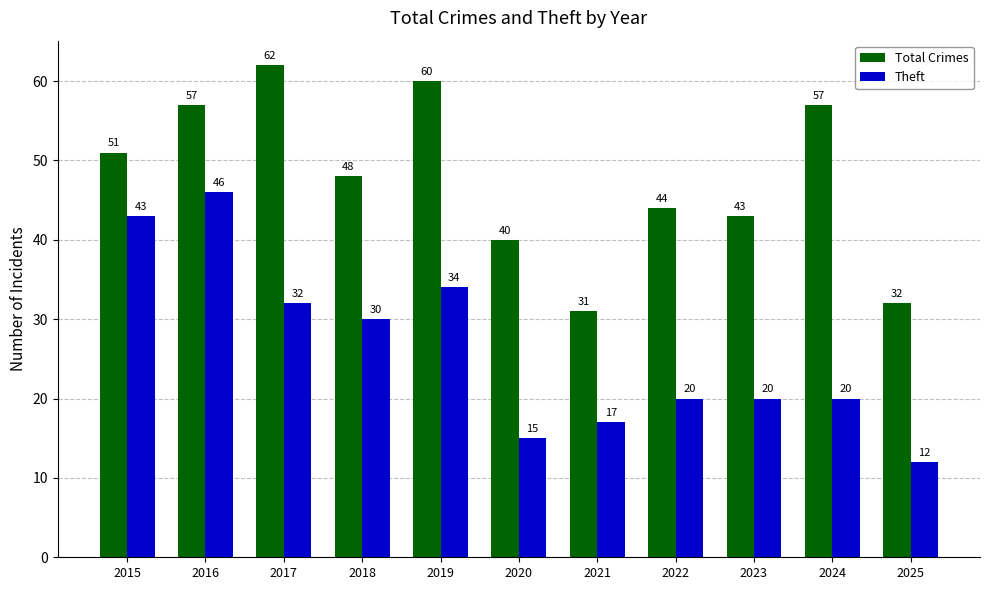

How many data points in Theft are less than 20?

3